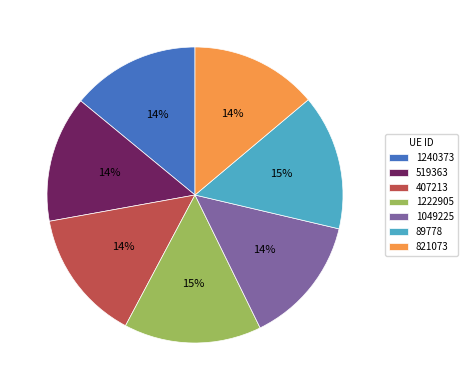

Combined, do 519363 and 821073 account for over 50%?

No